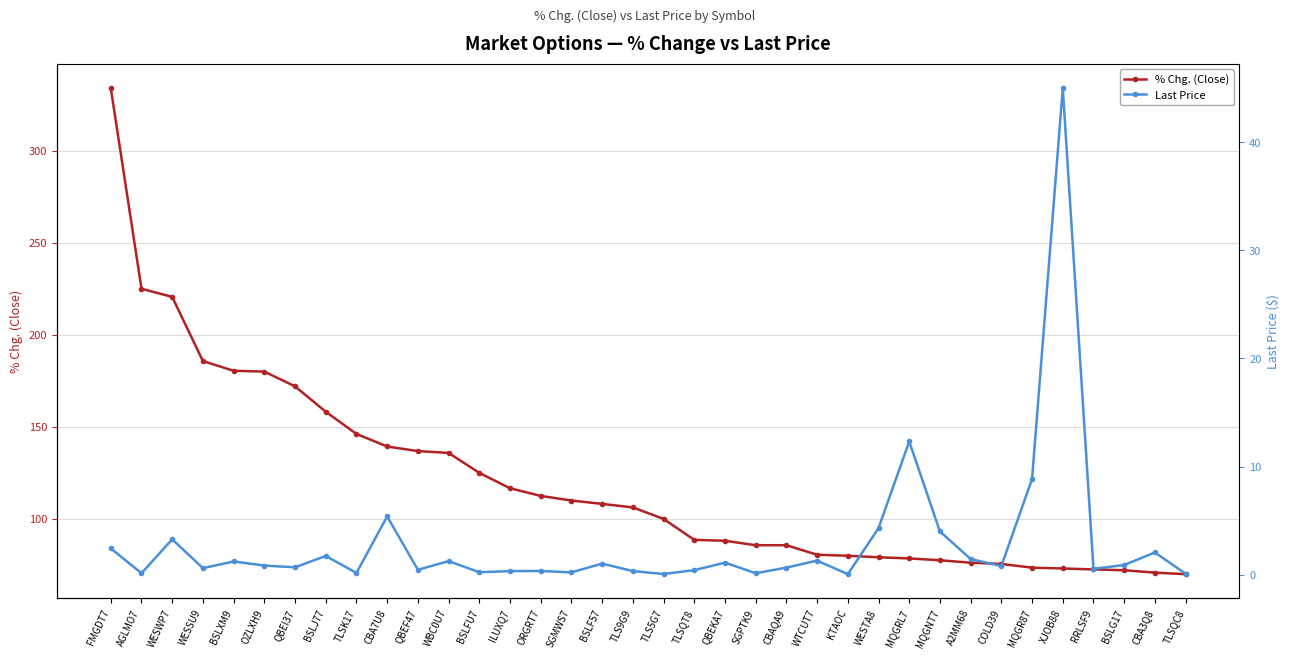

What are all the series names shown in the legend?

% Chg. (Close), Last Price